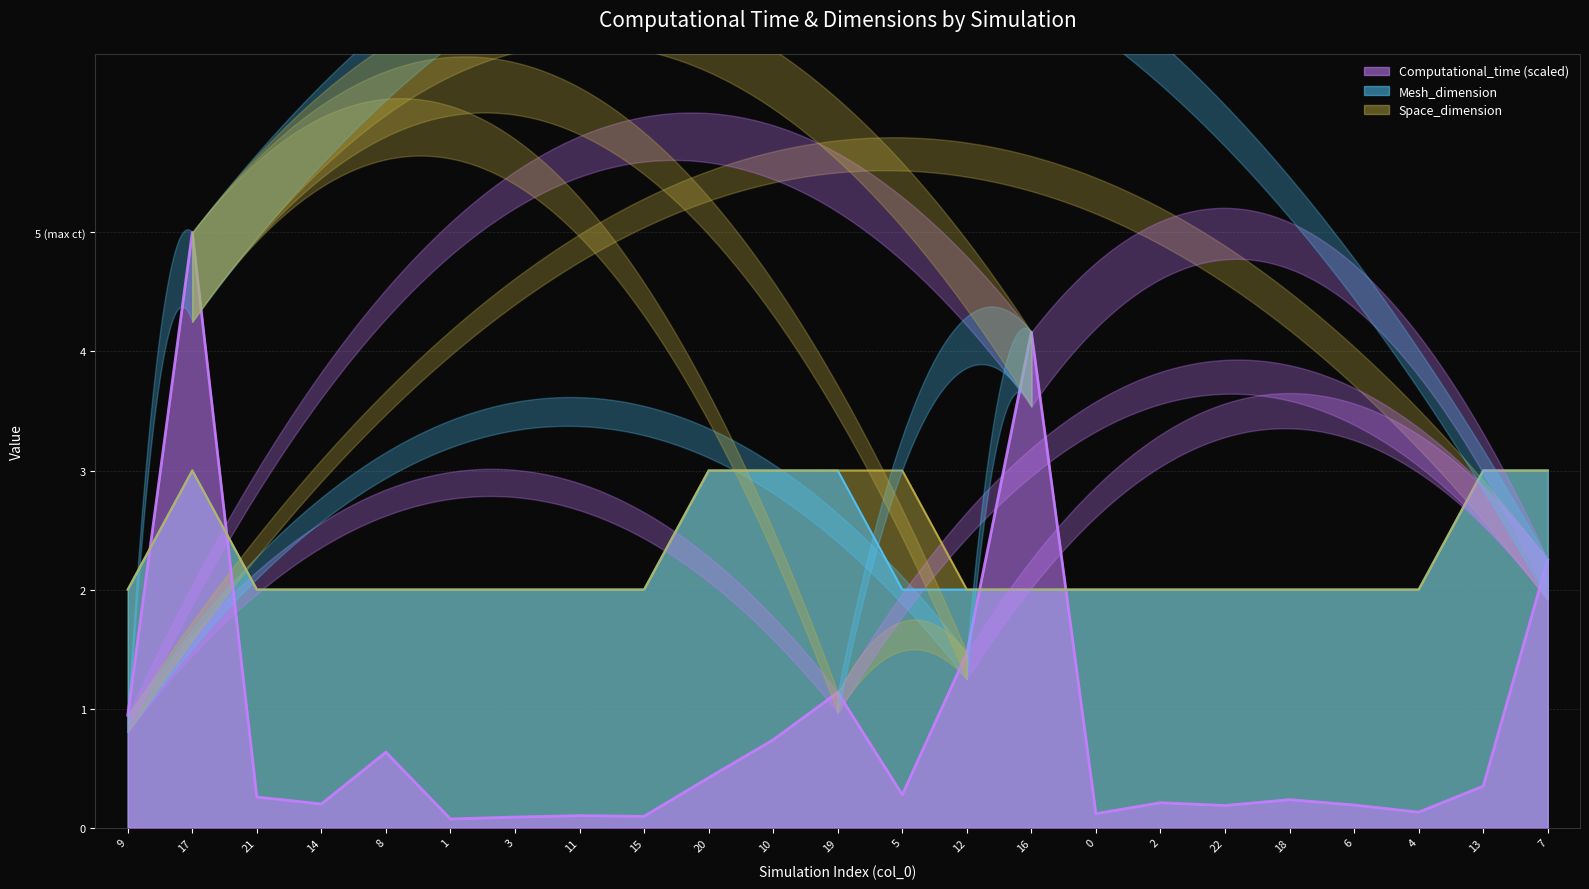

True or false: Computational_time and Space_dimension intersect in this chart.

True